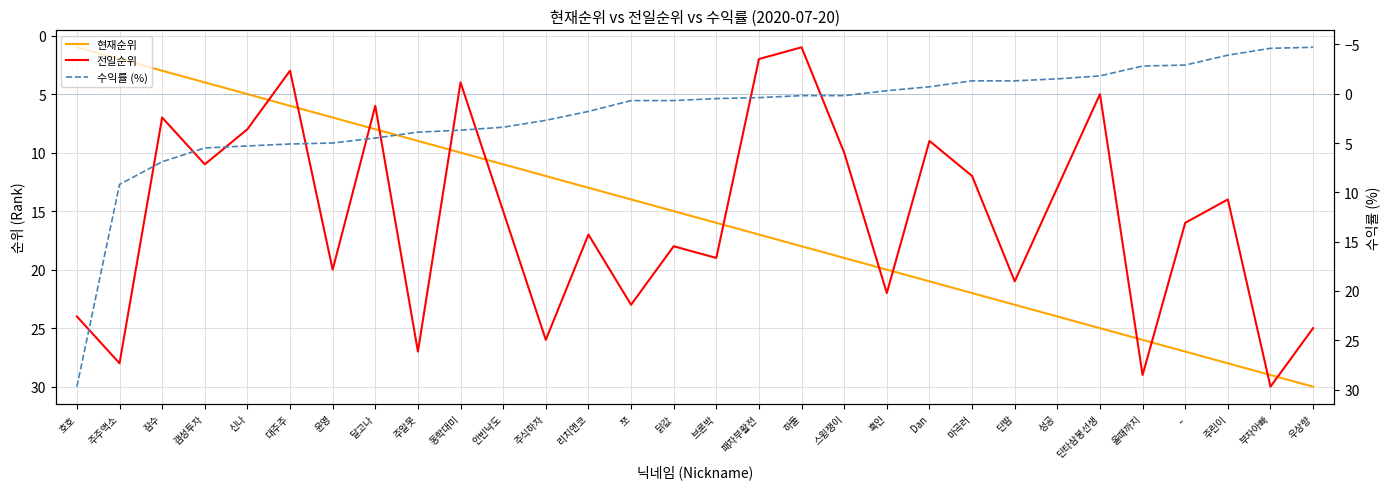

What is the label of the 7th point from the left?

윤영